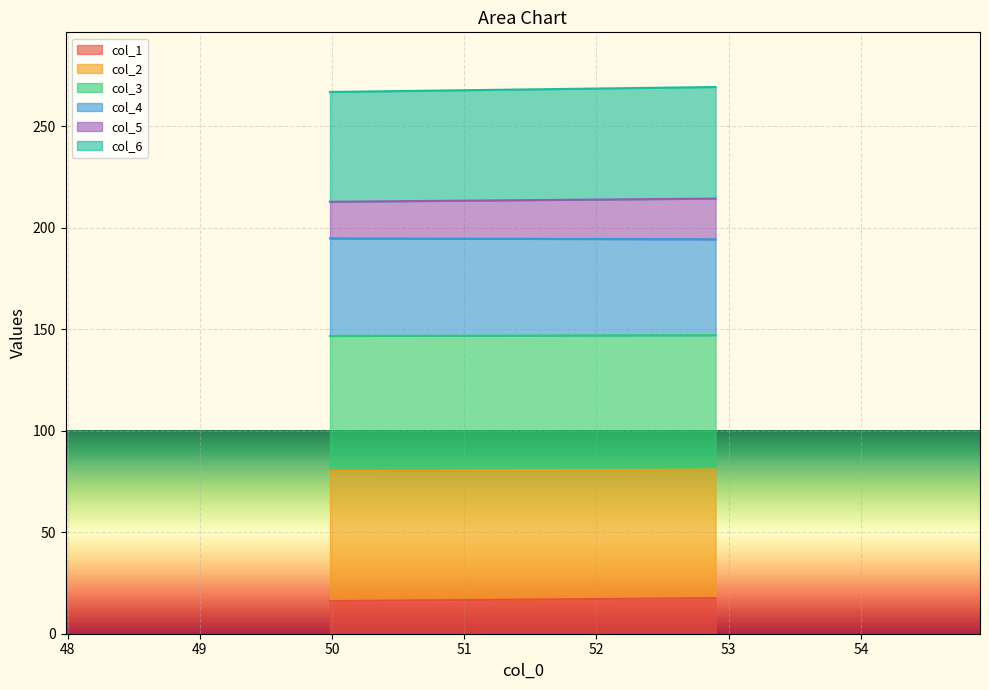

What is the minimum value for col_1?

16.1